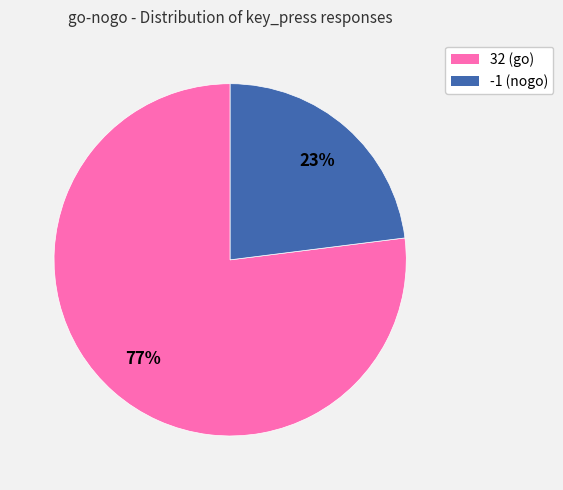

Is it true that -1 is 23% of the pie?

True